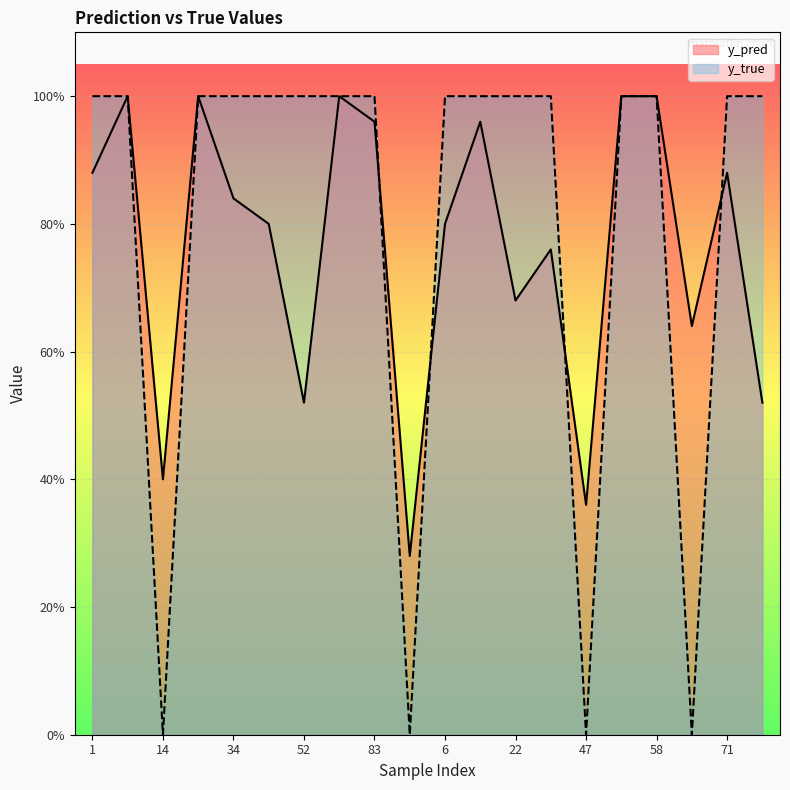

Read the y_pred value at 47.

0.4